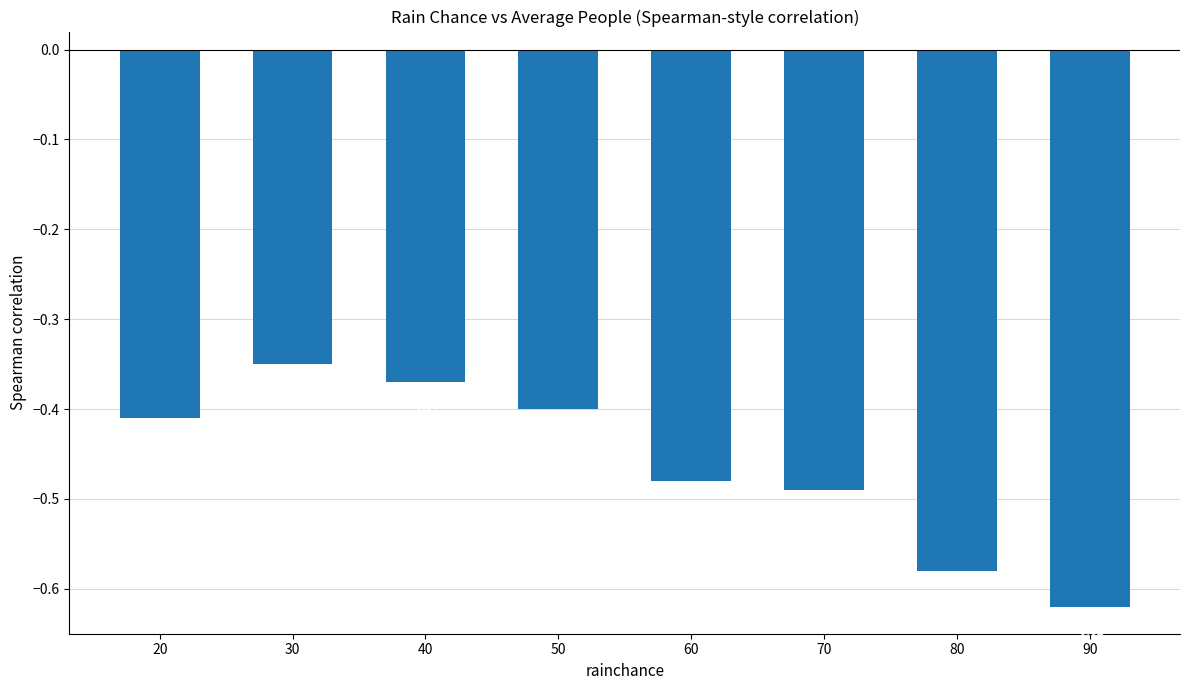

What is the sum of all values?

-3.7